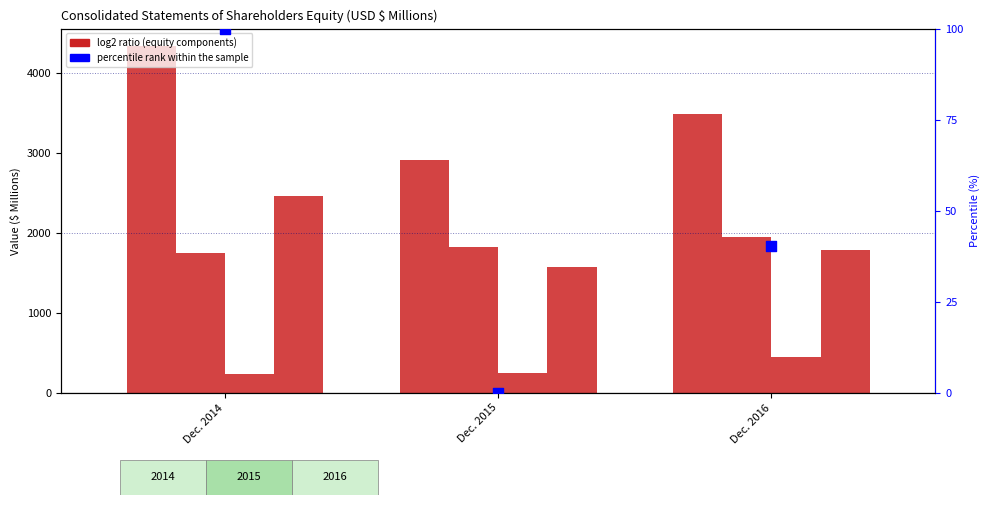

Which series contains the lowest Y value?

percentile rank within the sample